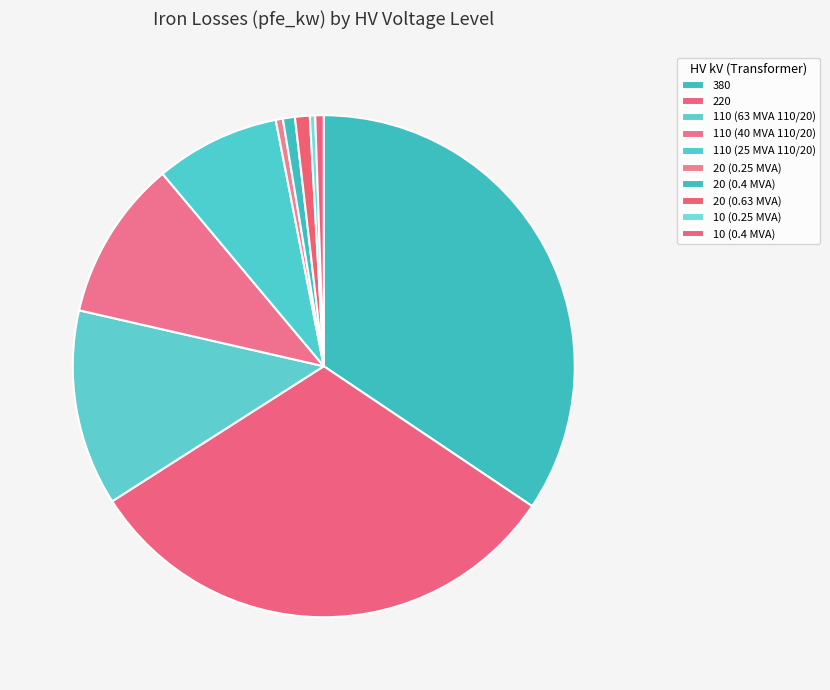

Combined, do 20 (0.63 MVA) and 110 (25 MVA 110/20) account for over 50%?

No